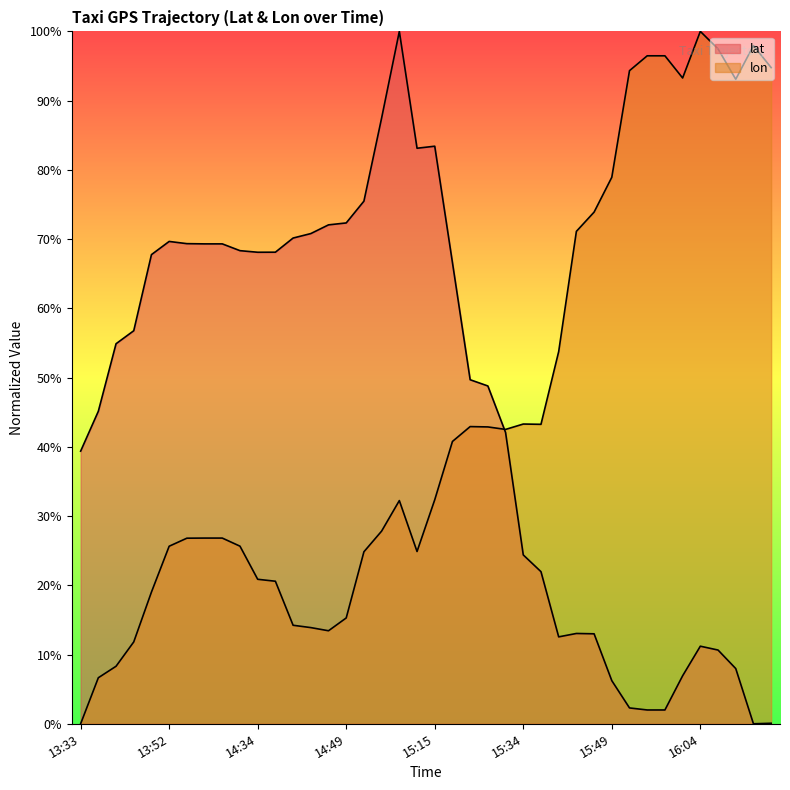

Reading left to right, what are all the values shown in this chart?

lat: 0.4	0.5	0.5	0.6	0.7	0.7	0.7	0.7	0.7	0.7	0.7	0.7	0.7	0.7	0.7	0.7	0.8	0.9	1.0	0.8	0.8	0.7	0.5	0.5	0.4	0.2	0.2	0.1	0.1	0.1	0.1	0.0	0.0	0.0	0.1	0.1	0.1	0.1	0.0	0.0
lon: 0.0	0.1	0.1	0.1	0.2	0.3	0.3	0.3	0.3	0.3	0.2	0.2	0.1	0.1	0.1	0.2	0.2	0.3	0.3	0.2	0.3	0.4	0.4	0.4	0.4	0.4	0.4	0.5	0.7	0.7	0.8	0.9	1.0	1.0	0.9	1.0	1.0	0.9	1.0	0.9